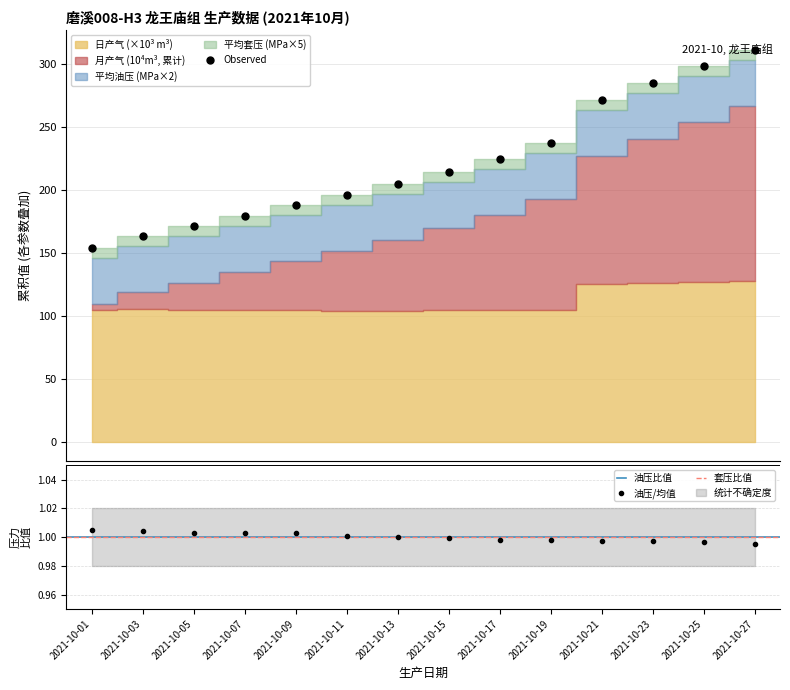

Which series has the largest range (max minus min)?

月产气 (10^4m^3)